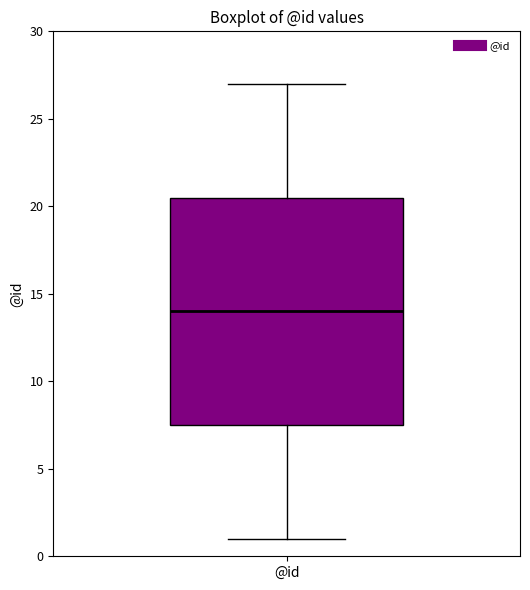

Where is the lower edge of the box for @id on the y-axis? The values are not printed on the chart, so give them approximately, as read against the axis.

7.5